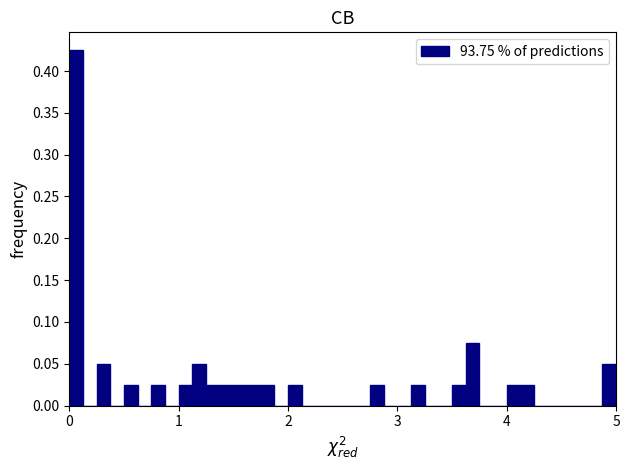

Around what value on the x-axis is the tallest bar? Give the approximate position of its centre, as read against the axis.

0.1